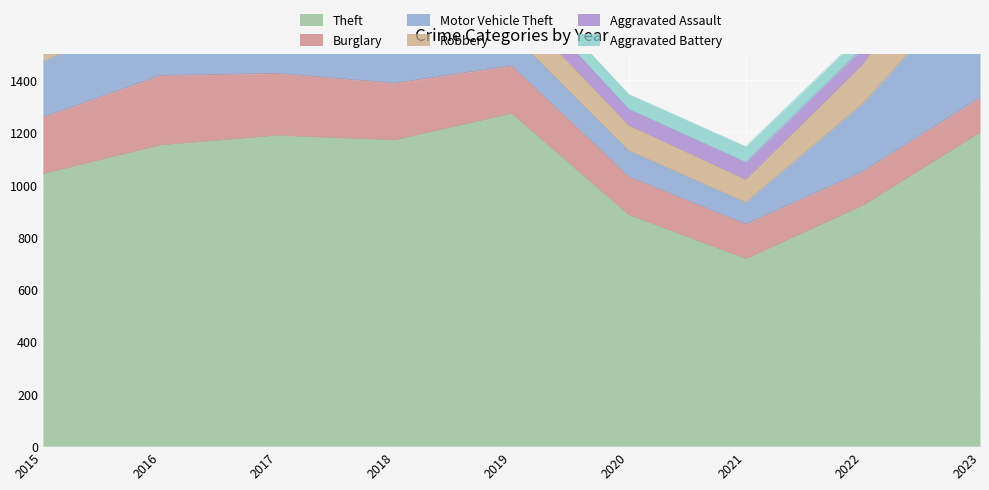

At which category does Aggravated Battery reach its first local valley?

2019